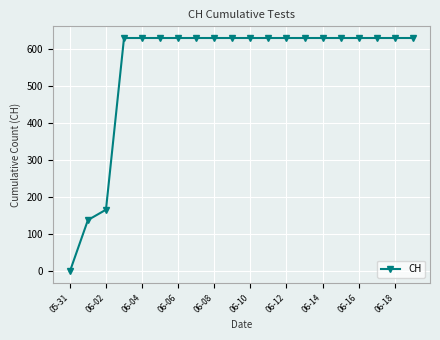

How many values are above zero?

19